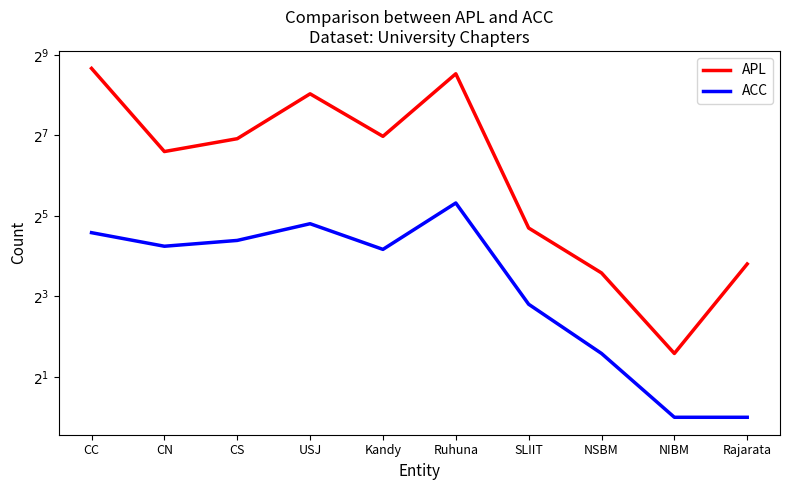

What is the sum of the APL values at CC and SLIIT?

432